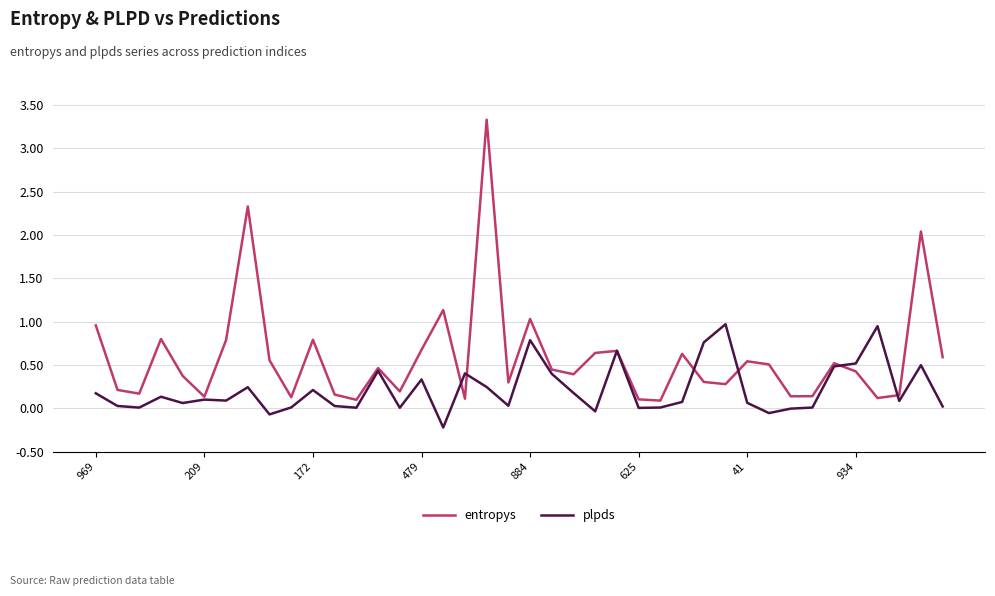

List the series in order of their overall mean, lowest first.

plpds, entropys